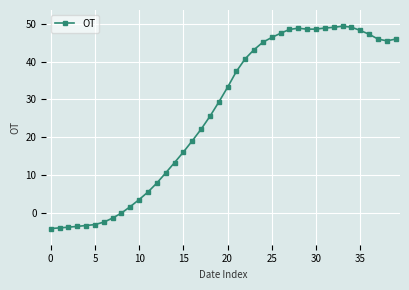

True or false: the data has more than 0 interior local peaks.

True